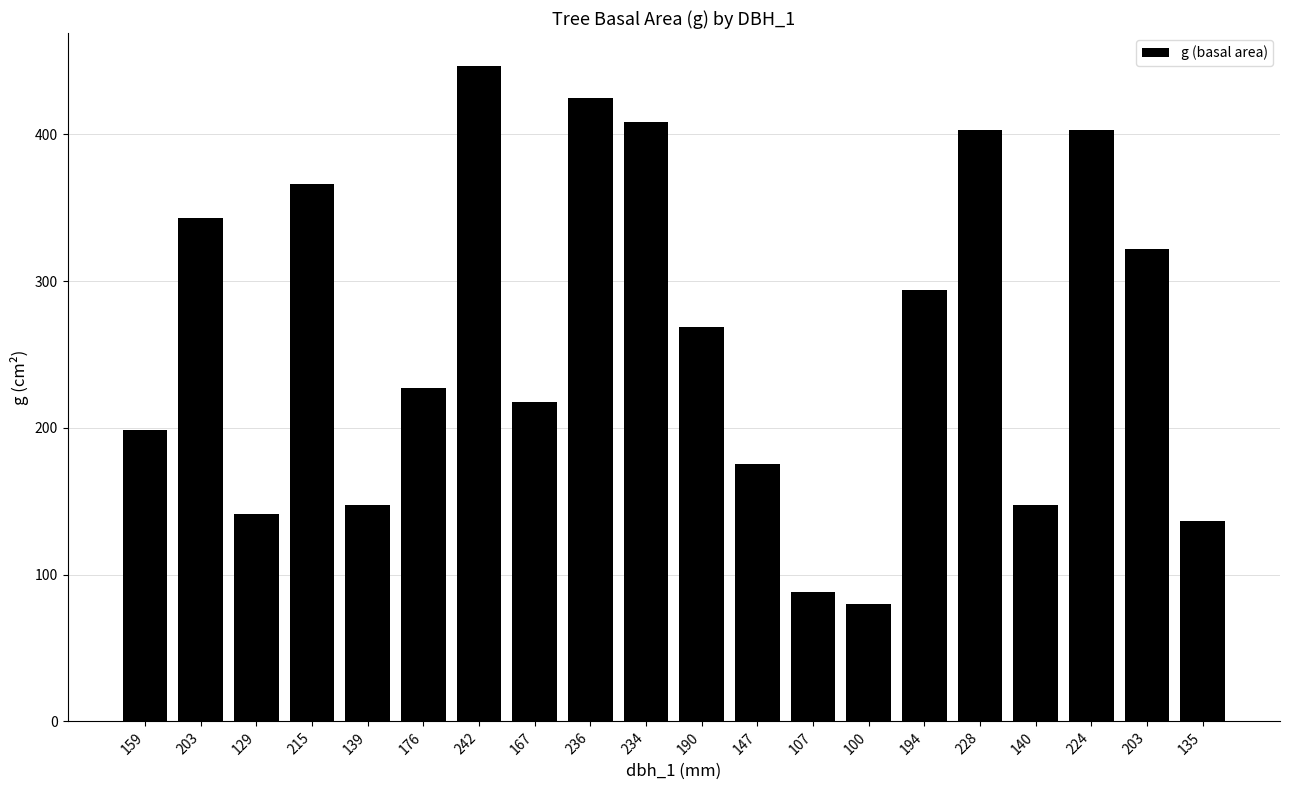

What is the difference between the values at 167 and 203?

125.3